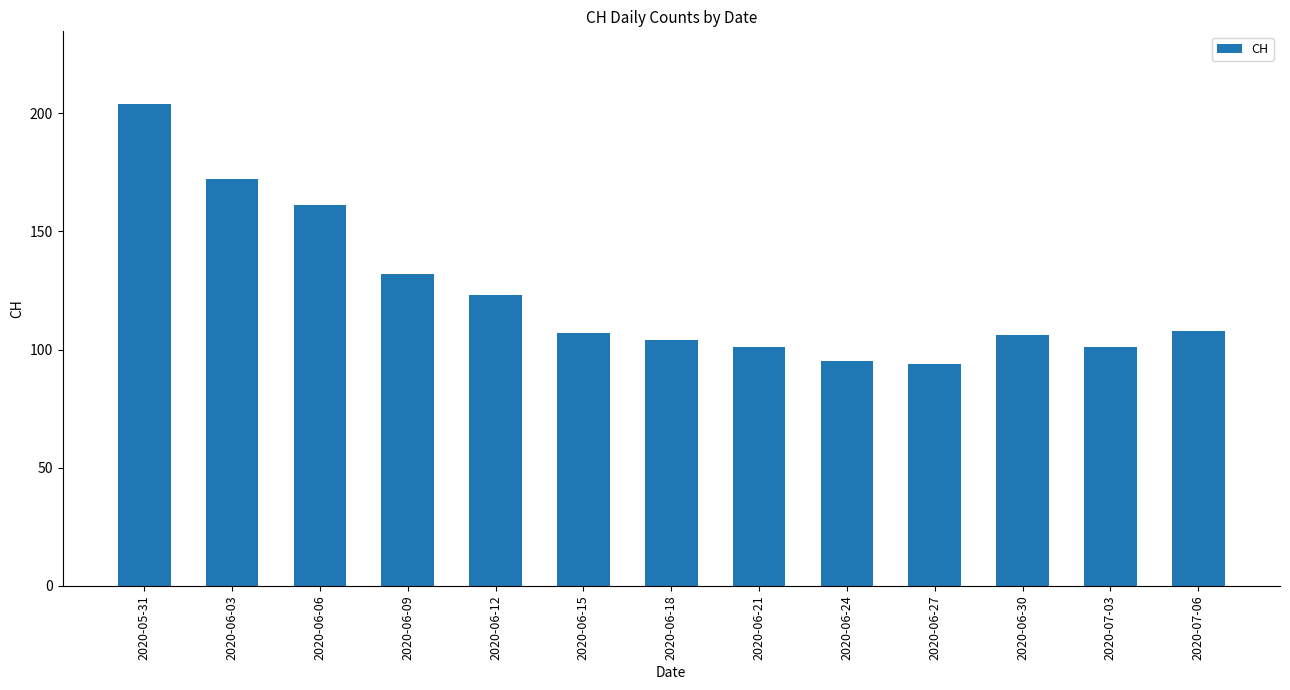

Are the bars grouped side by side (vs. stacked)?

No